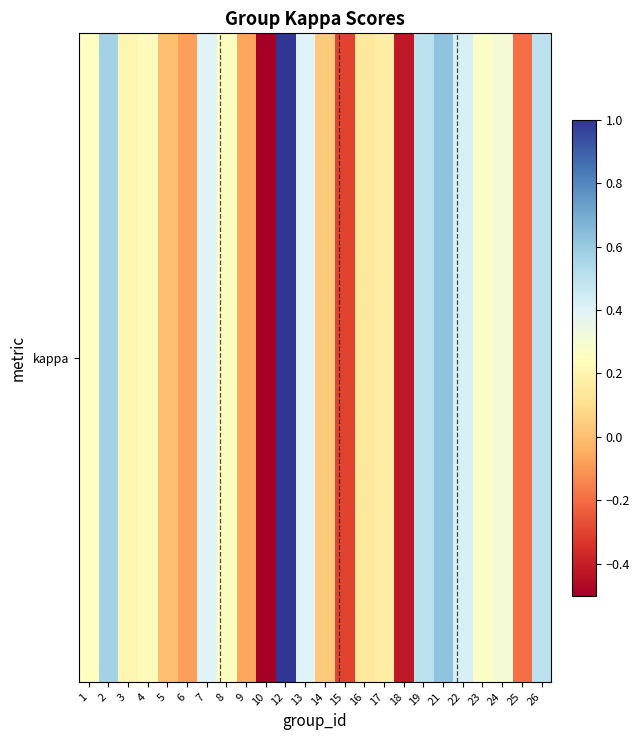

Where is the data nearest to the value 0?

5